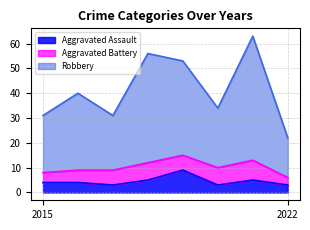

What is the maximum value for Aggravated Assault?

9